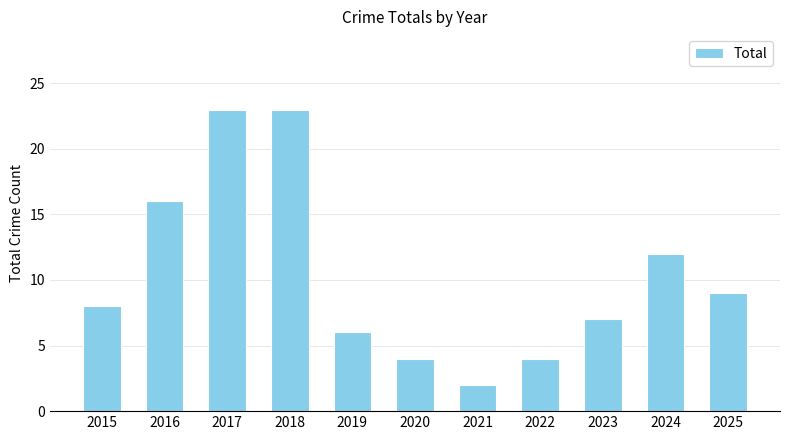

Reading left to right, what are all the values shown in this chart?

2015=8	2016=16	2017=23	2018=23	2019=6	2020=4	2021=2	2022=4	2023=7	2024=12	2025=9